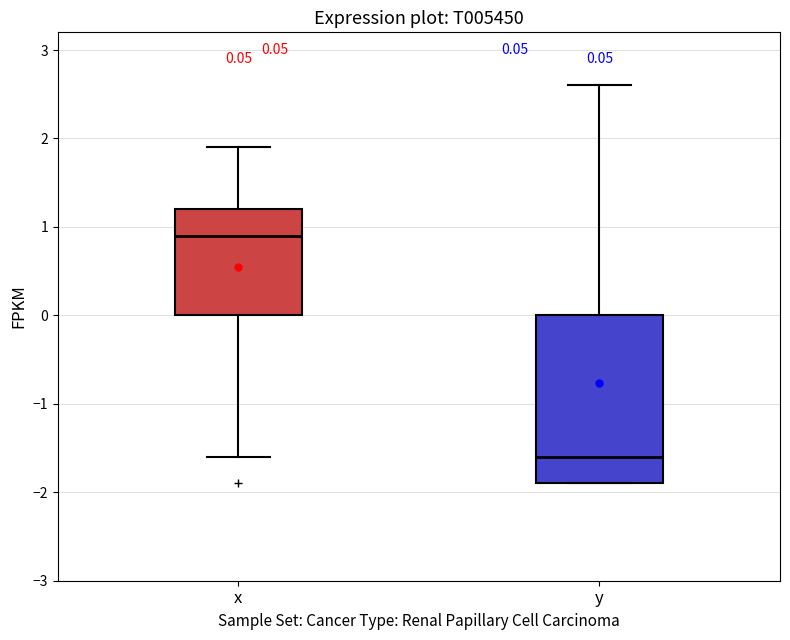

Which box is the tallest, from its lower edge to its upper edge?

y